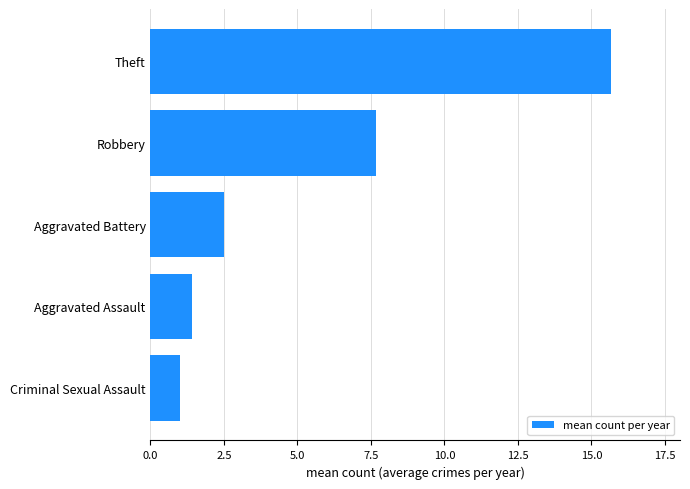

What is the change in value from Aggravated Assault to Robbery?

+6.2